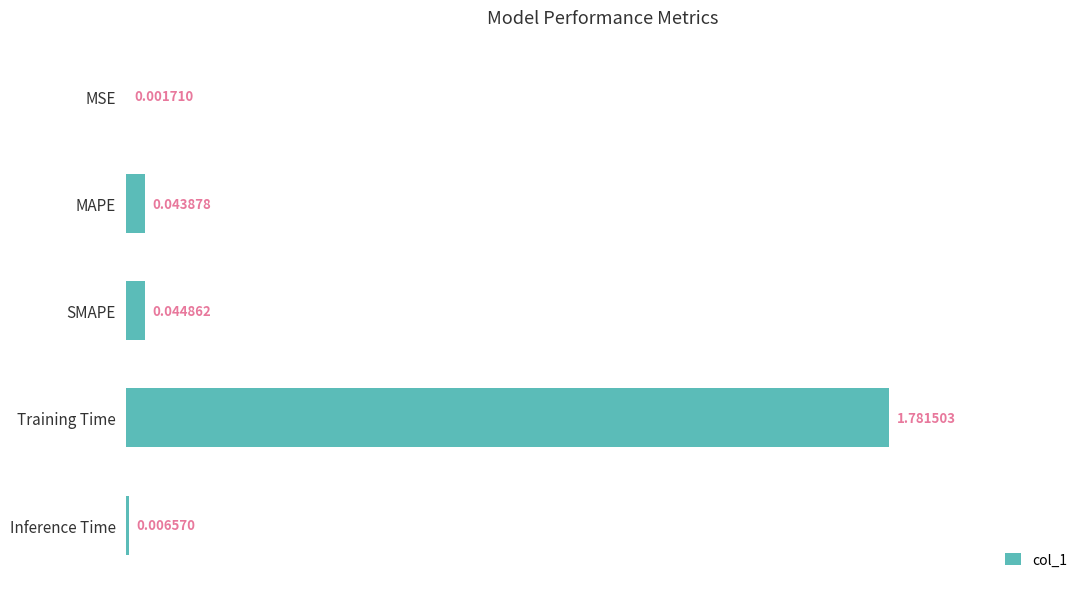

Which has a higher value, SMAPE or Training Time?

Training Time